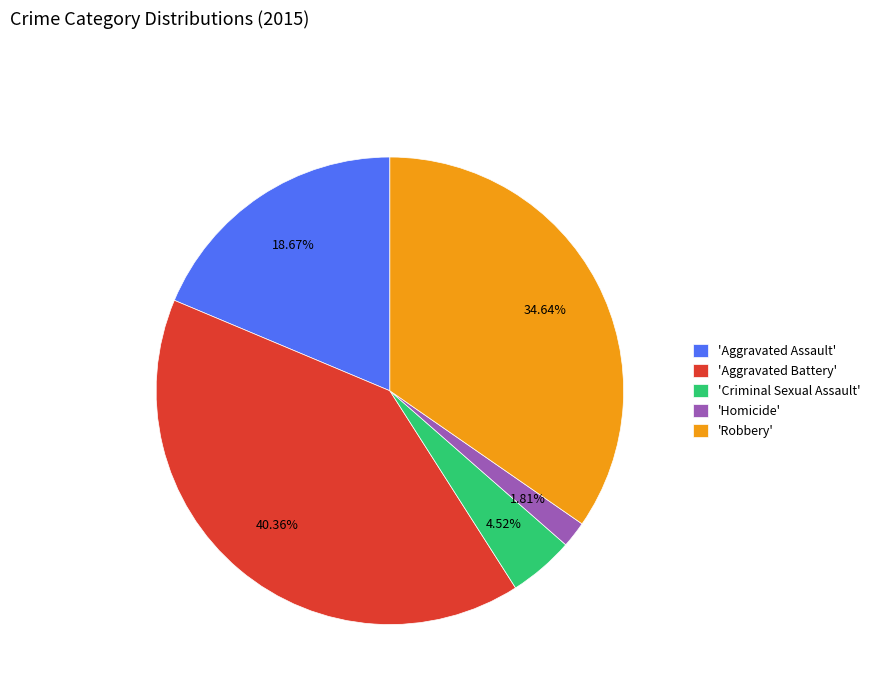

Is the sum of 'Aggravated Battery' and 'Aggravated Assault' greater than half?

Yes